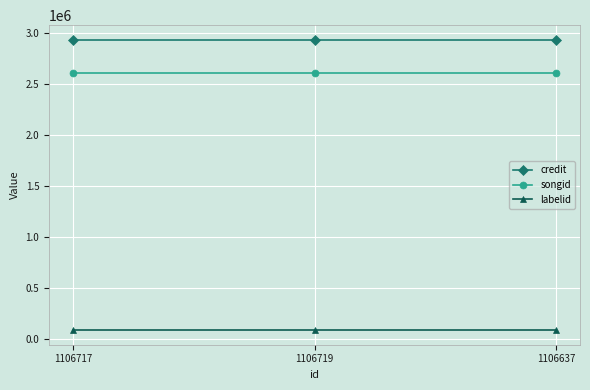

Is the value of songid at 1106717 greater than the value of labelid at 1106637?

Yes